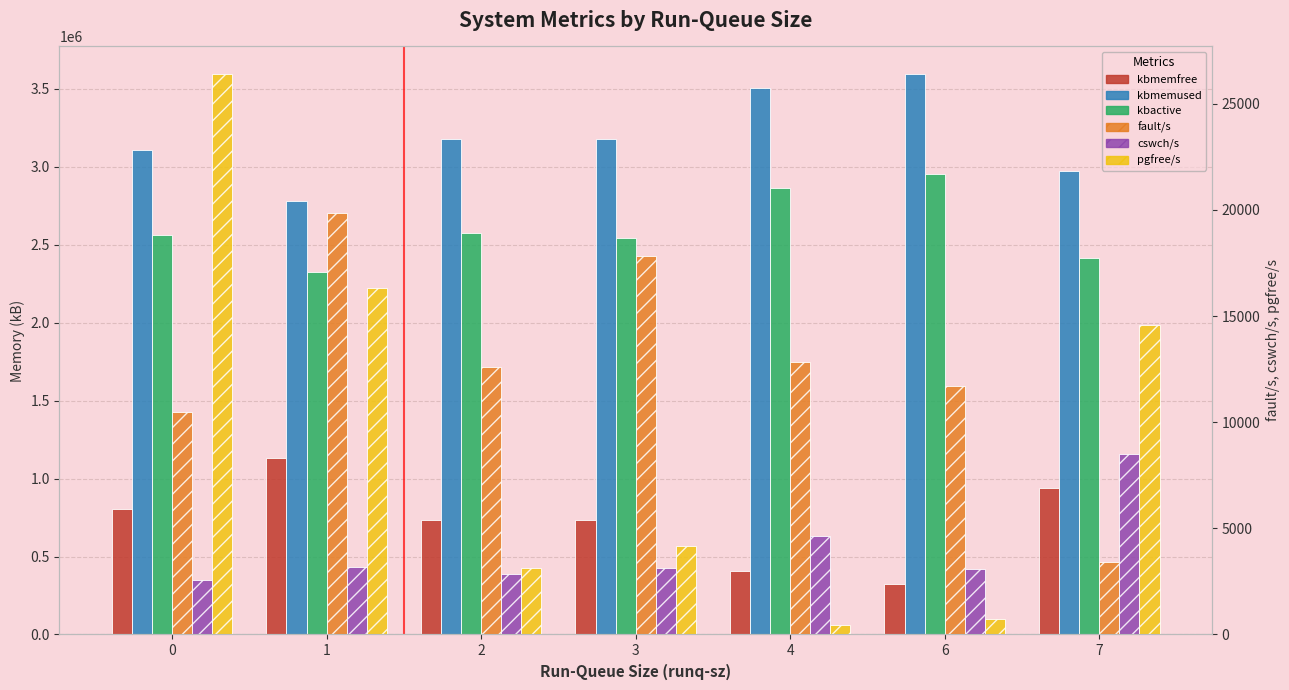

What is the approximate value of pgfree/s at 4?

436.0